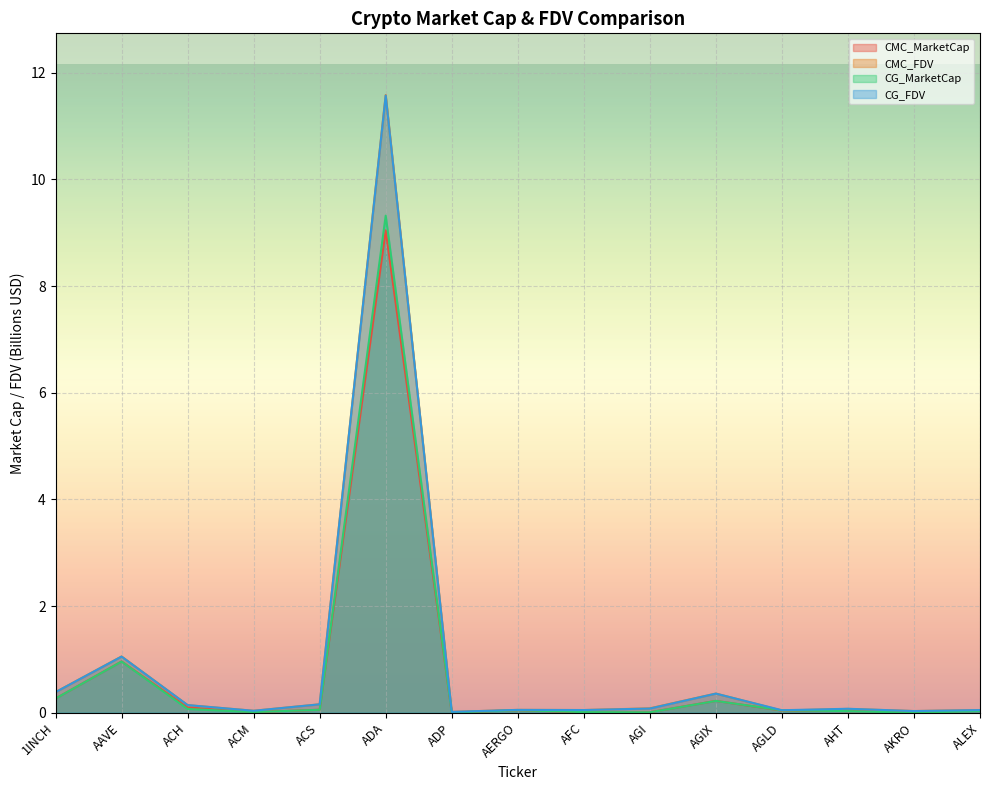

Reading left to right, list all the values displayed in this chart.

CMC_MarketCap: 0.3	1.0	0.1	0.0	0.1	9.0	0.0	0.0	0.0	0.0	0.2	0.0	0.0	0.0	0.0
CMC_FDV: 0.4	1.1	0.1	0.0	0.2	11.6	0.0	0.1	0.1	0.1	0.4	0.0	0.1	0.0	0.0
CG_MarketCap: 0.3	1.0	0.1	0.0	0.1	9.3	0.0	0.0	0.0	0.0	0.2	0.0	0.0	0.0	0.0
CG_FDV: 0.4	1.1	0.1	0.0	0.2	11.6	0.0	0.1	0.1	0.1	0.4	0.0	0.1	0.0	0.0